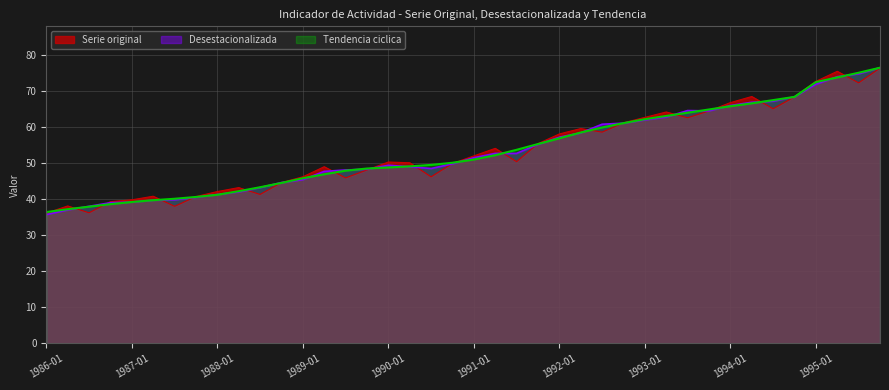

The value of Tendencia ciclica at 01-04-1986 is 37.3. True or false?

True